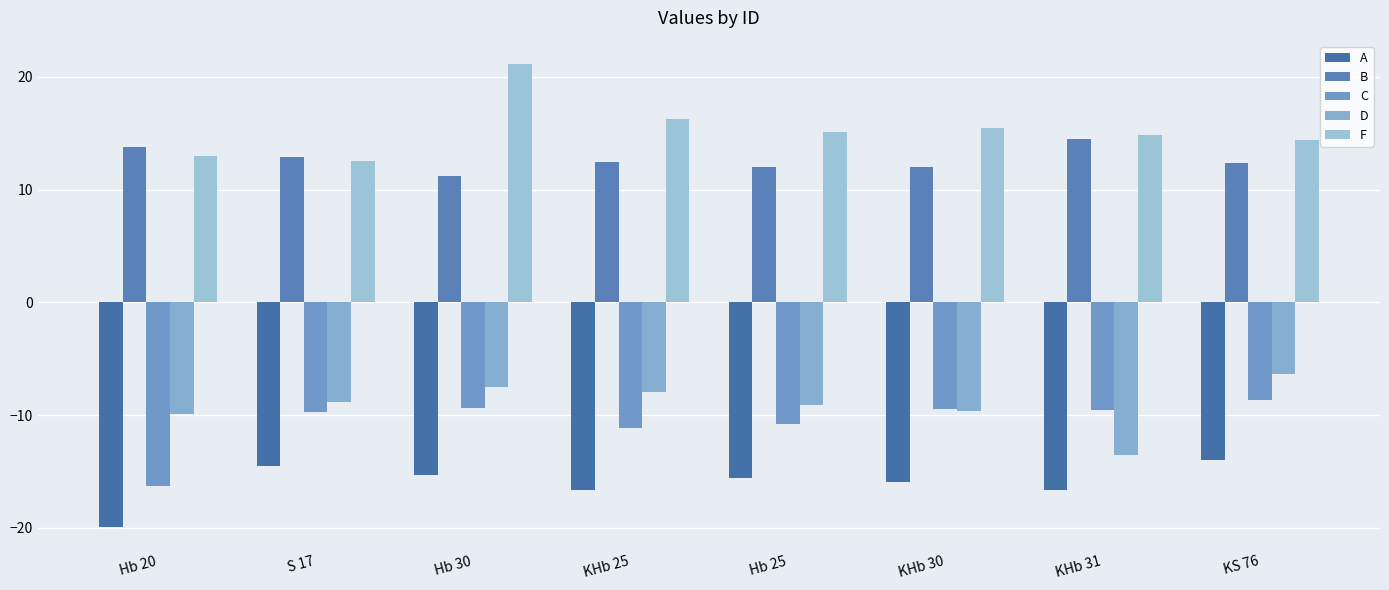

Is it true that A equals -16.7 at KHb 25?

True